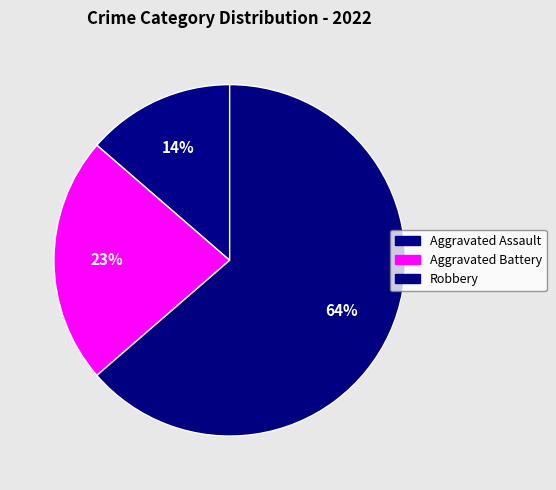

How many slices are in this pie chart?

3